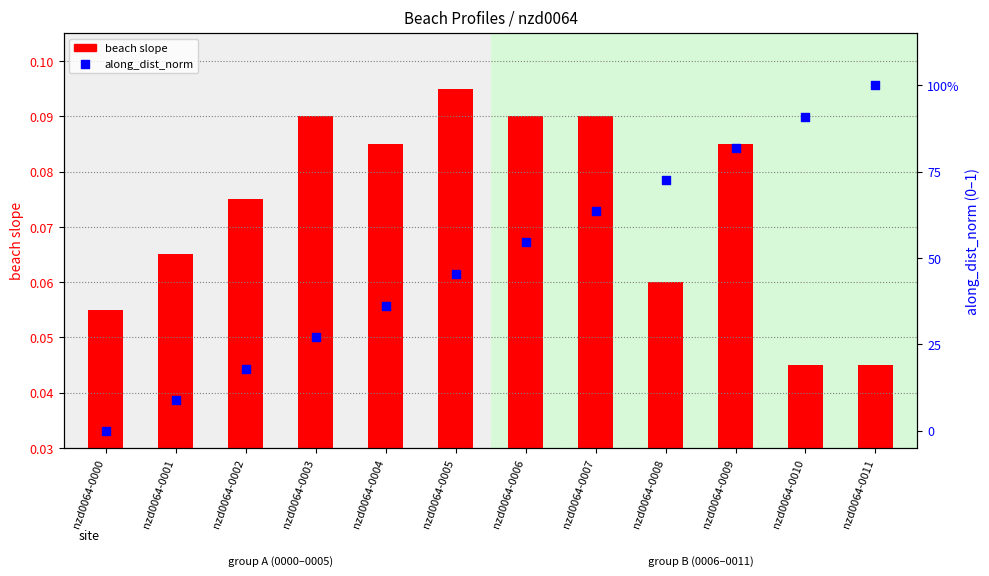

Which series has the largest total across all categories?

along_dist_norm